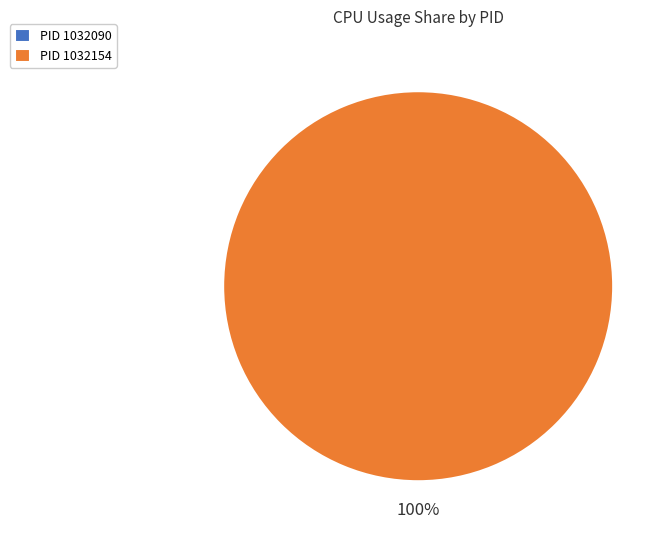

Rank the categories by value from lowest to highest.

1032090, 1032154